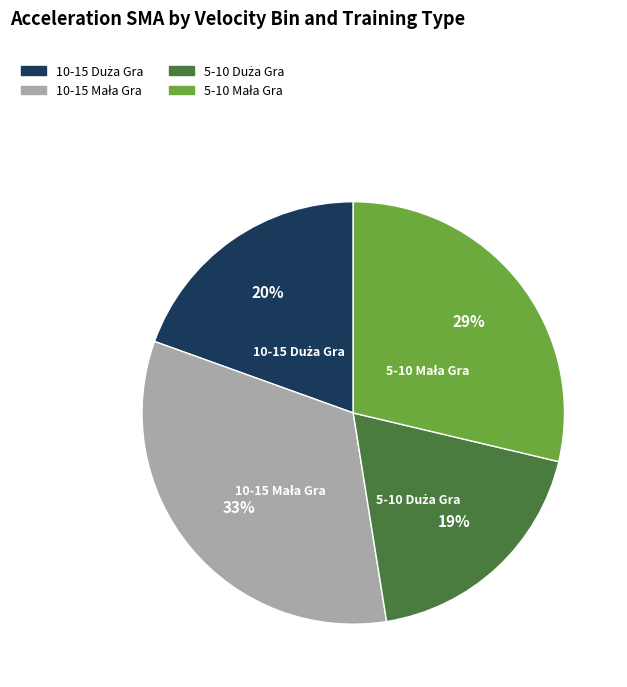

To the nearest percent, what is the average slice percentage?

25%